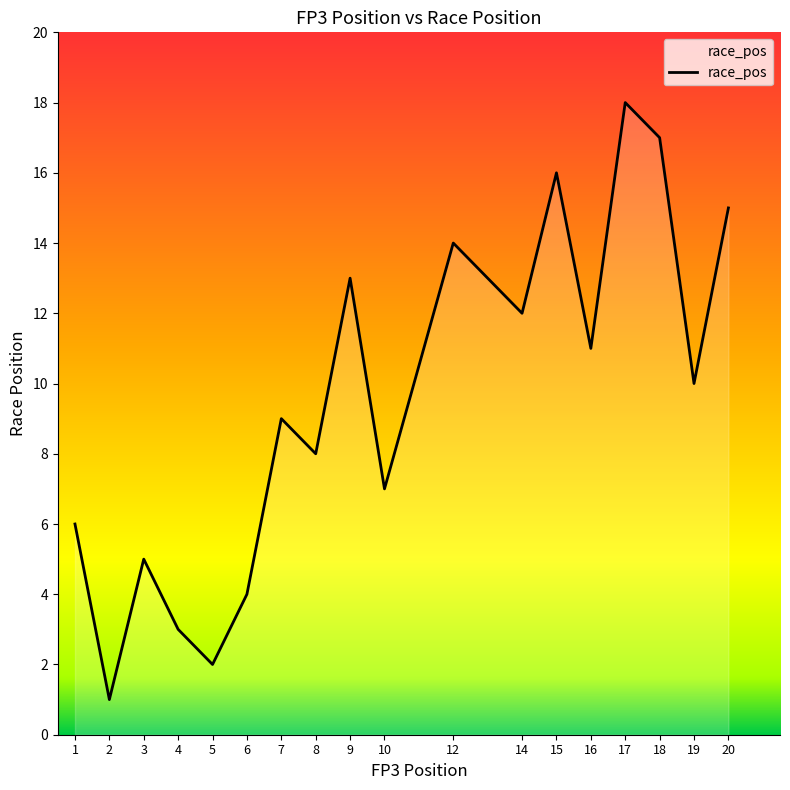

The value at 18 is 12. True or false?

False